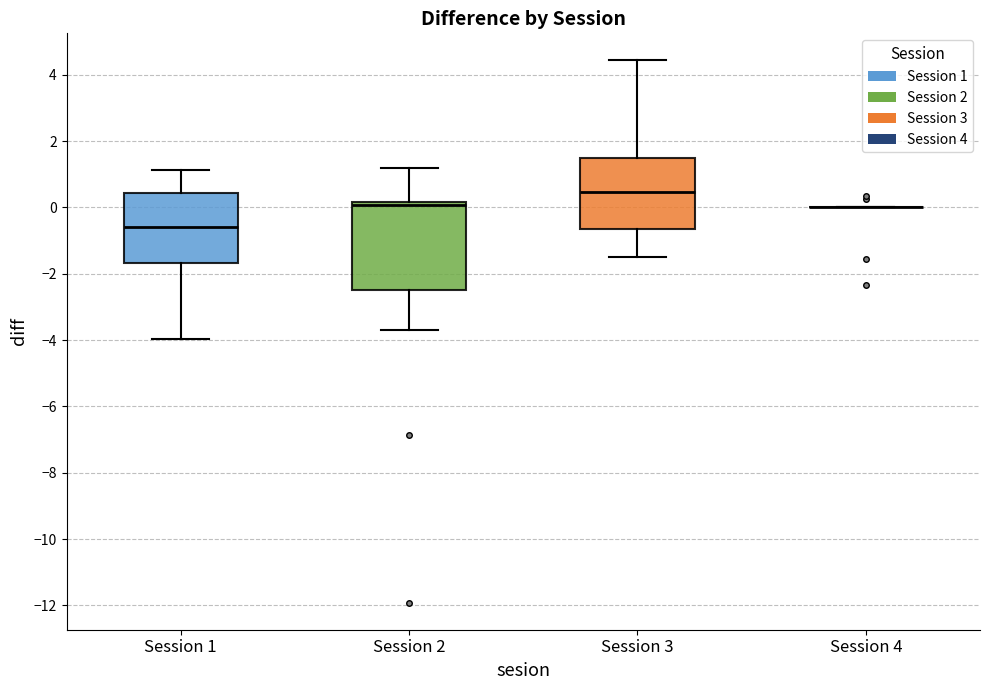

Reading left to right, transcribe this box plot: for each box, give where its median line is, the range the box spans, and where its two whiskers end, as read against the y-axis. The values are not printed on the chart, so give them approximately, as read against the axis.

Session 1: median -0.6, box -1.6 to 0.4, whiskers -4.0 to 1.2
Session 2: median 0.0, box -2.4 to 0.2, whiskers -3.6 to 1.2
Session 3: median 0.4, box -0.6 to 1.4, whiskers -1.4 to 4.4
Session 4: box collapsed to a line at 0.0, whiskers 0.0 to 0.0